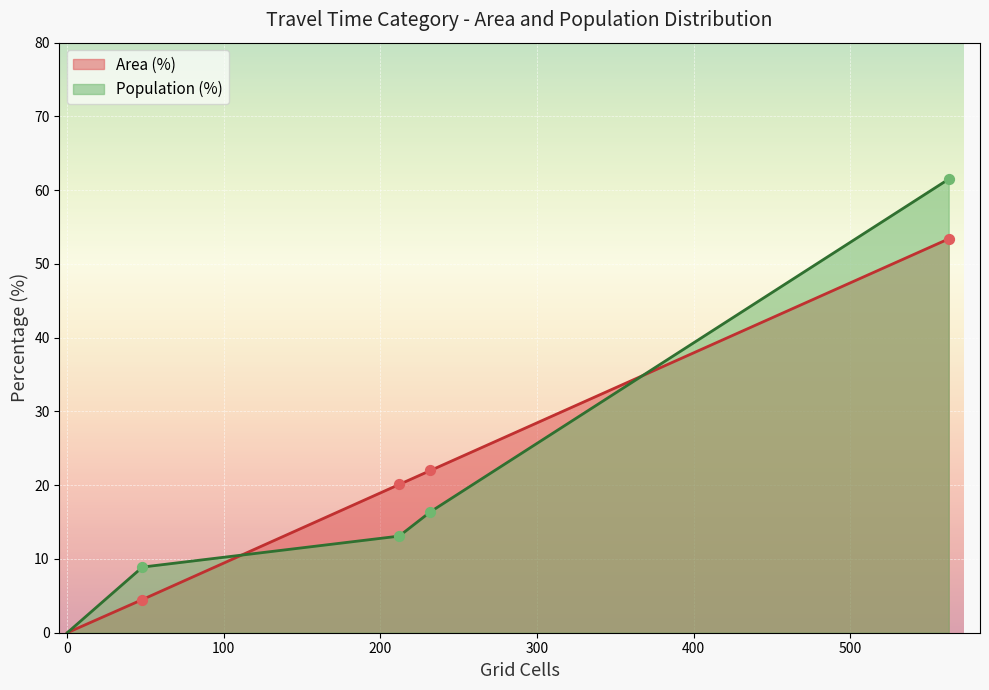

Which series contains the highest Y value?

Population